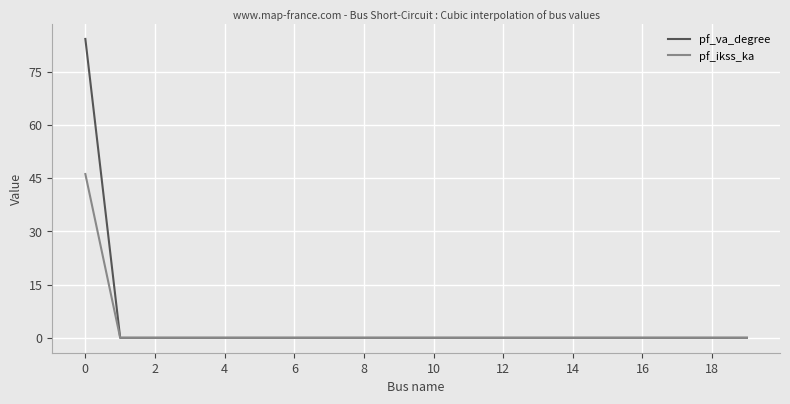

Rank the series by their maximum value, from lowest to highest.

pf_ikss_ka, pf_va_degree